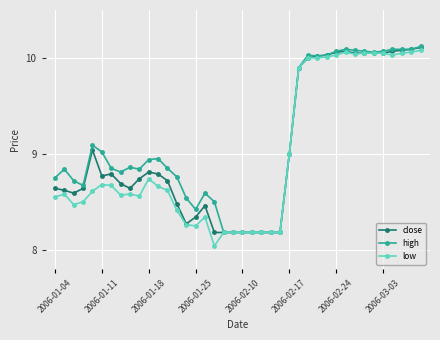

At how many categories does at least one series exceed 8?

40